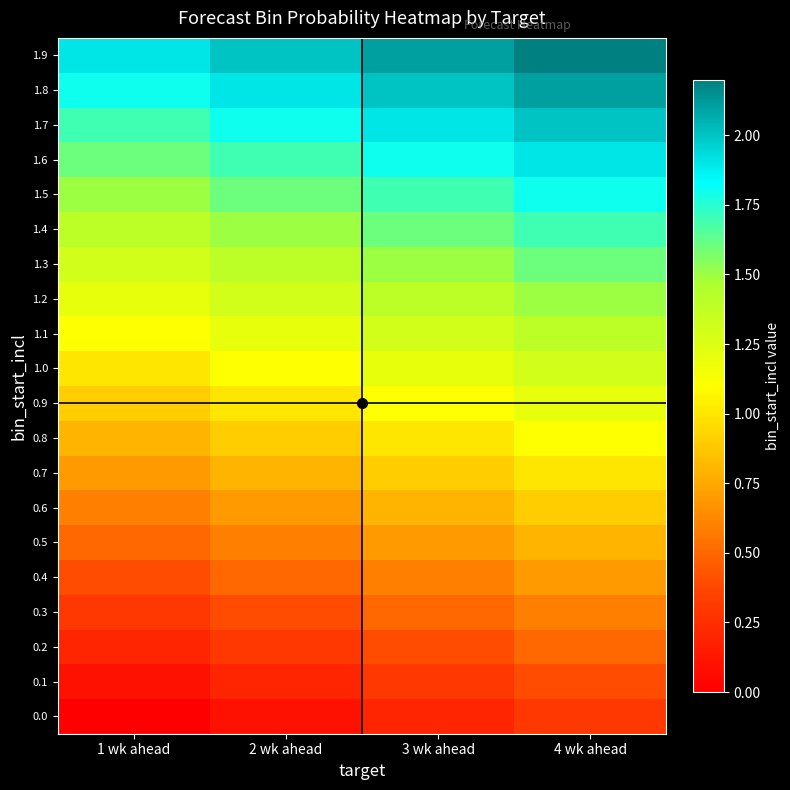

What is the difference between the highest and lowest values at 1 wk ahead?

1.9